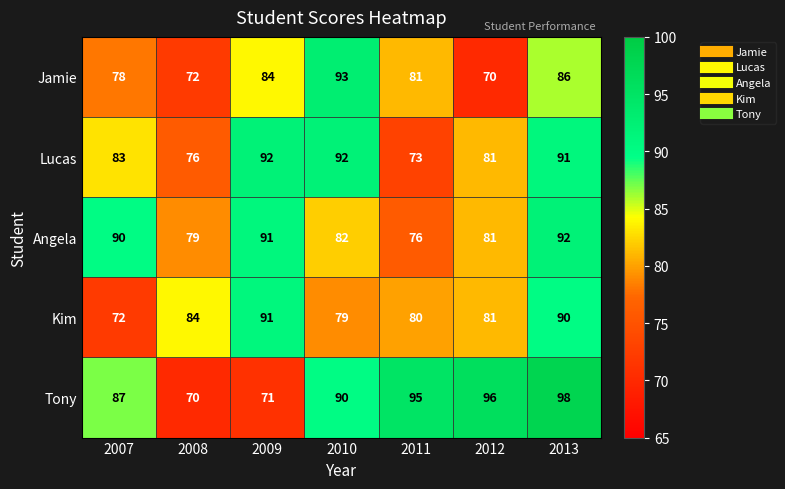

What is the greatest value displayed?

98